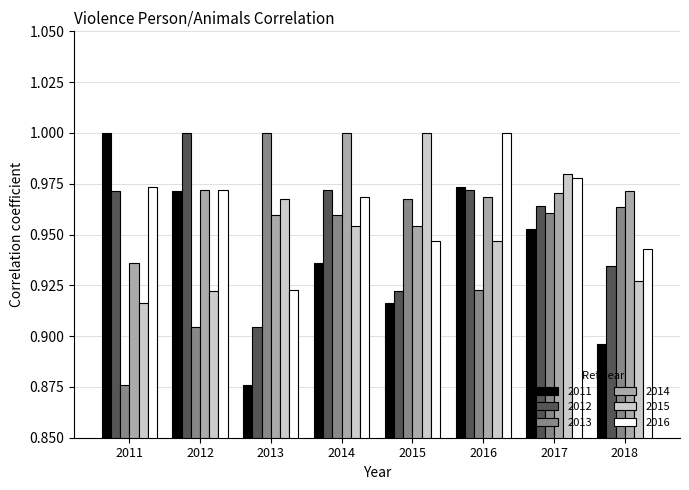

What is the sum of all 2015 values?

7.6